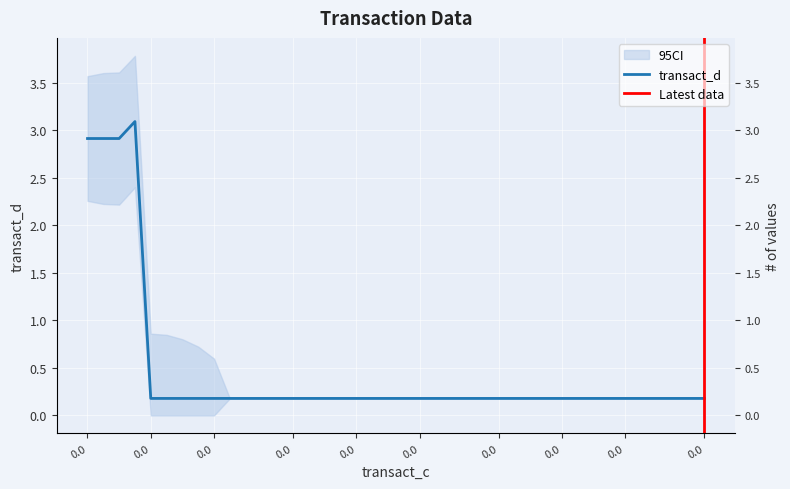

How many lines are shown in the chart?

1